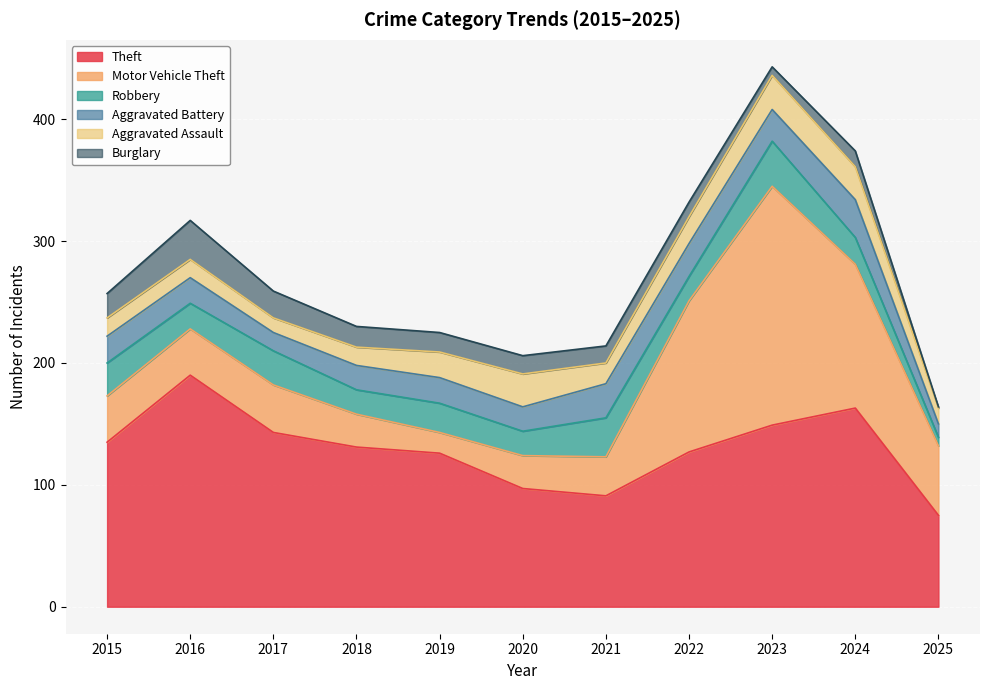

Between 2020 and 2024, which series saw the biggest shift?

Motor Vehicle Theft